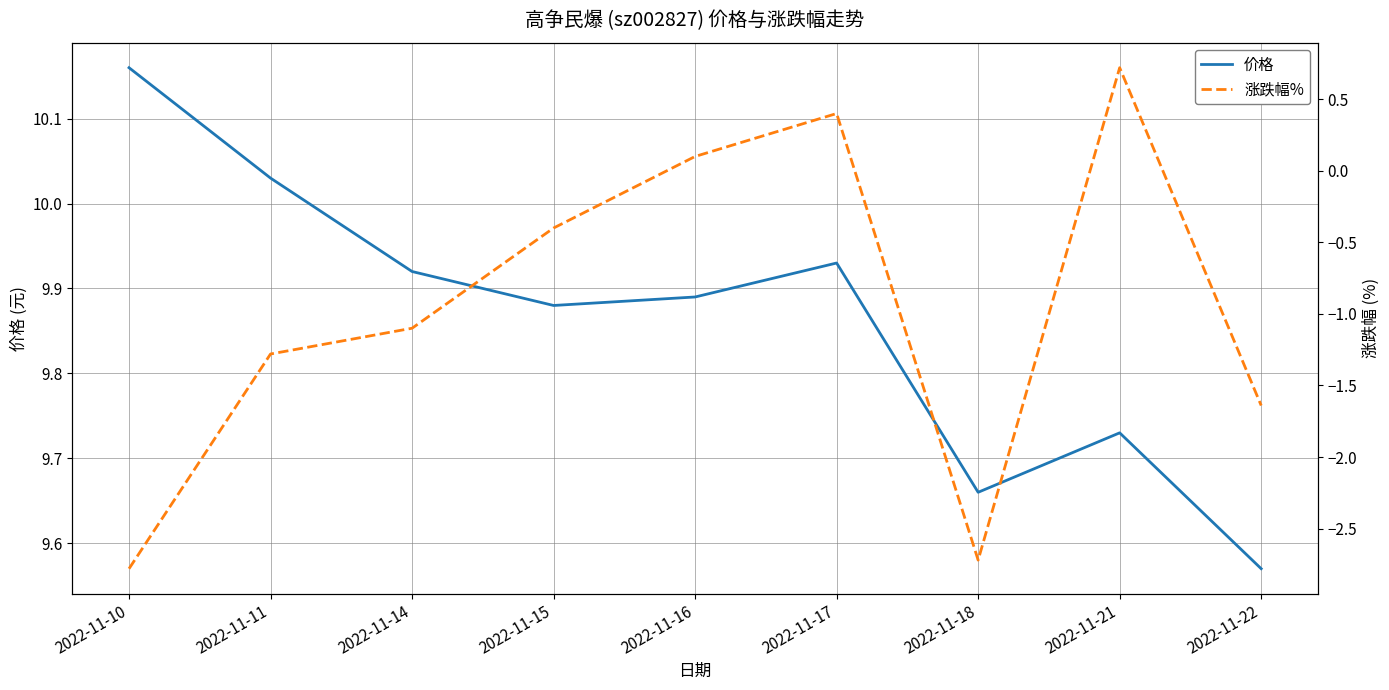

True or false: 涨跌幅% has a value of -1.1 at 2022-11-14.

True